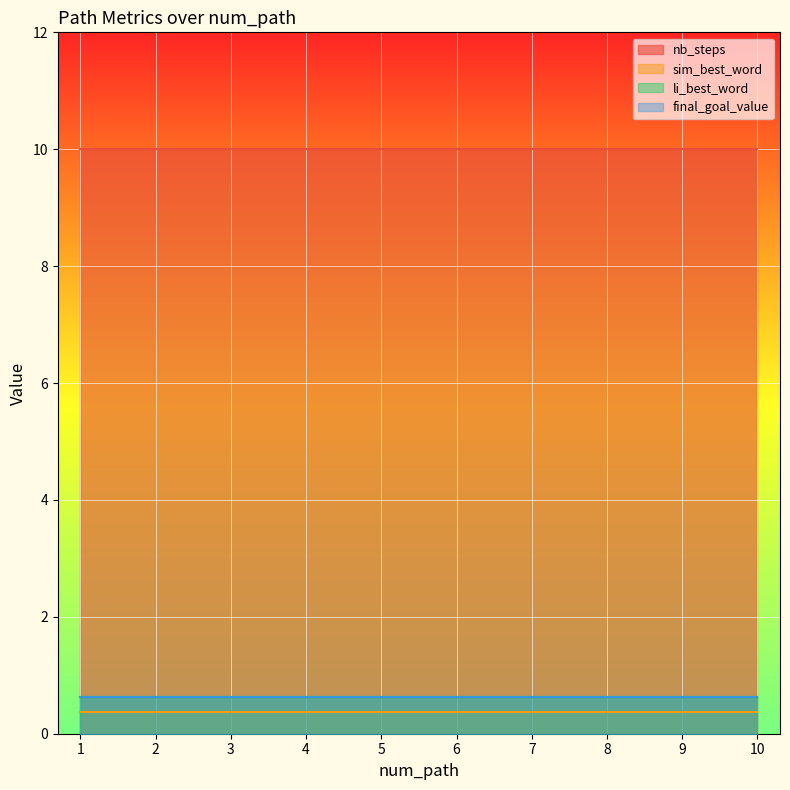

Reading left to right, extract all data points from this chart.

nb_steps: 1=10.0	2=10.0	3=10.0	4=10.0	5=10.0	6=10.0	7=10.0	8=10.0	9=10.0	10=10.0
sim_best_word: 1=0.4	2=0.4	3=0.4	4=0.4	5=0.4	6=0.4	7=0.4	8=0.4	9=0.4	10=0.4
li_best_word: 1=0.6	2=0.6	3=0.6	4=0.6	5=0.6	6=0.6	7=0.6	8=0.6	9=0.6	10=0.6
final_goal_value: 1=0.6	2=0.6	3=0.6	4=0.6	5=0.6	6=0.6	7=0.6	8=0.6	9=0.6	10=0.6